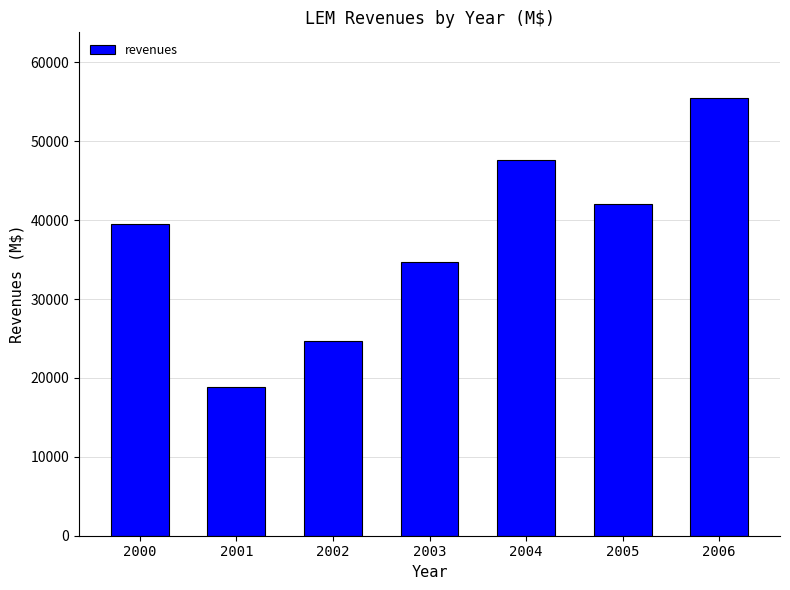

Reading left to right, extract all data points from this chart.

39543.6	18794.0	24656.7	34696.6	47582.5	42087.5	55488.4